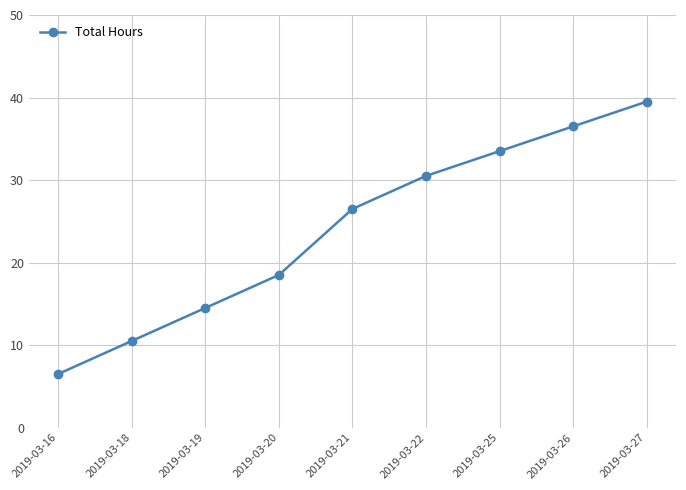

What is the minimum value shown in the chart?

6.5